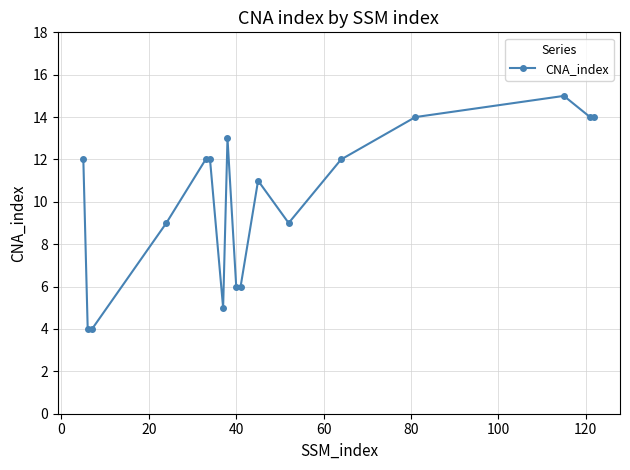

How many data points does each series have?

17